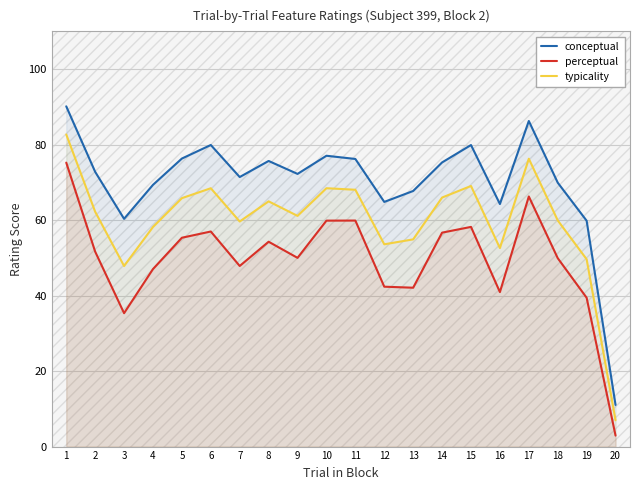

How many lines are shown in the chart?

3